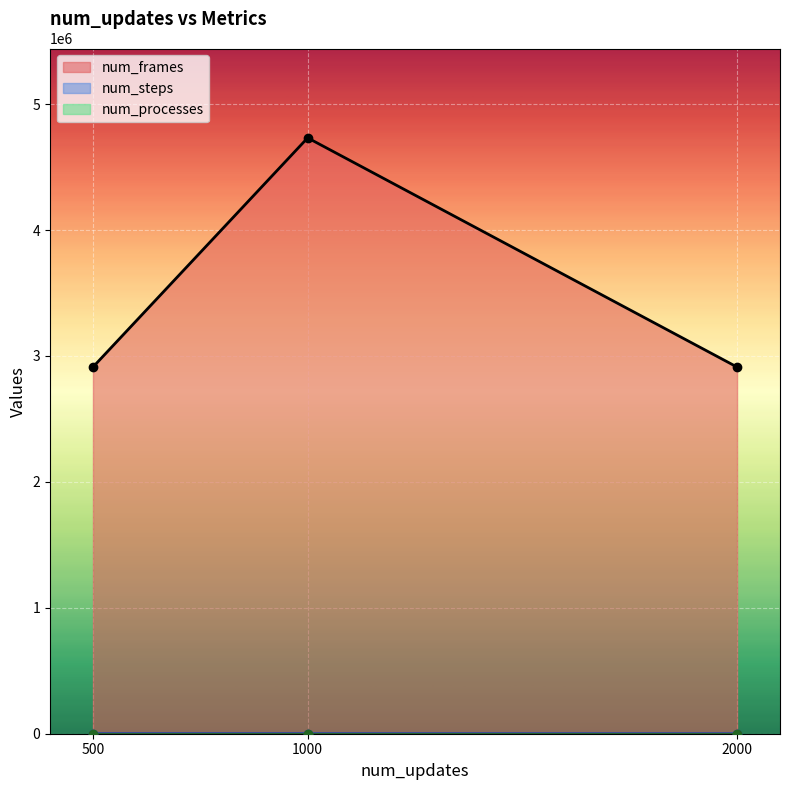

At which category does the chart reach its minimum across all series?

500